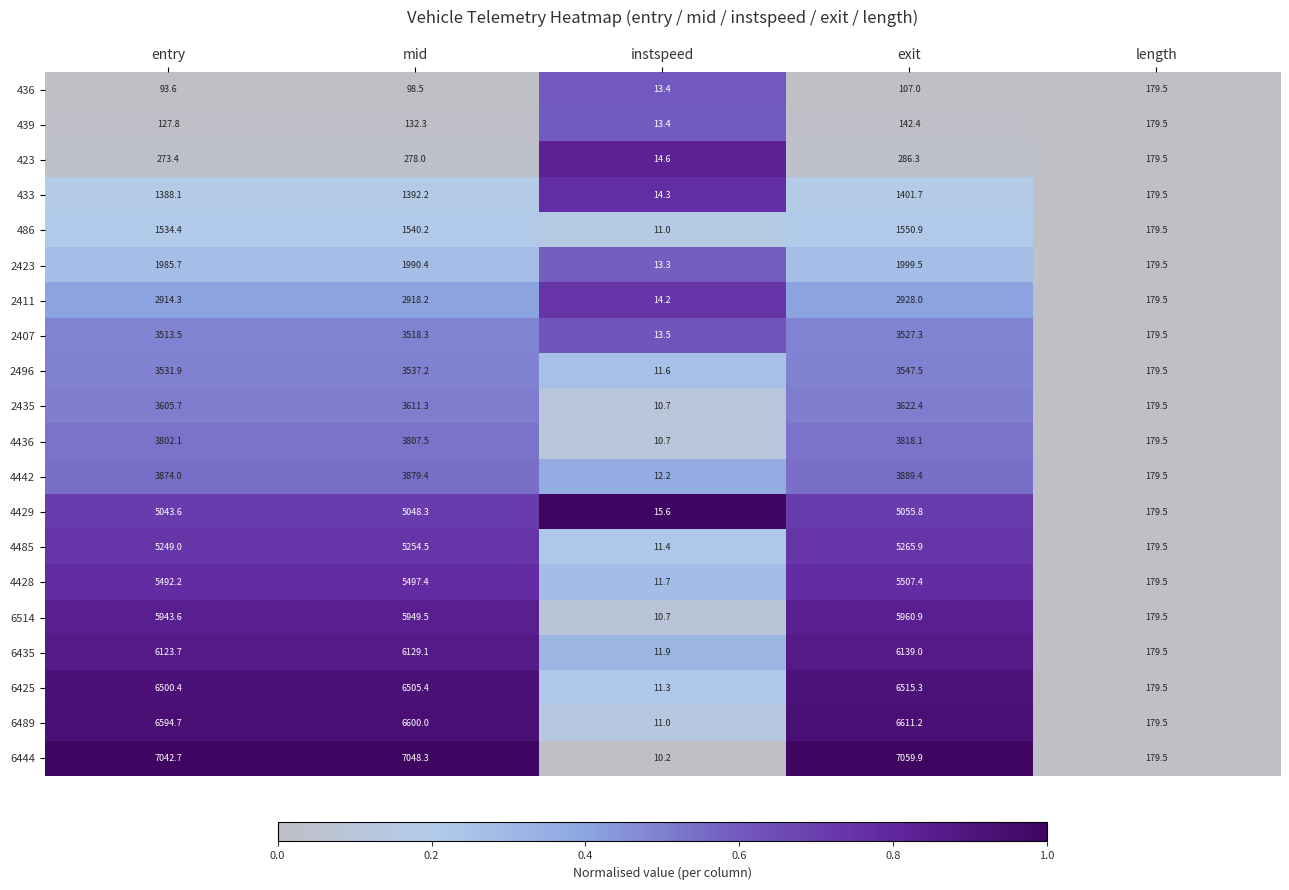

What is the difference between the maximum and second lowest values in the 4436 series?

3638.6